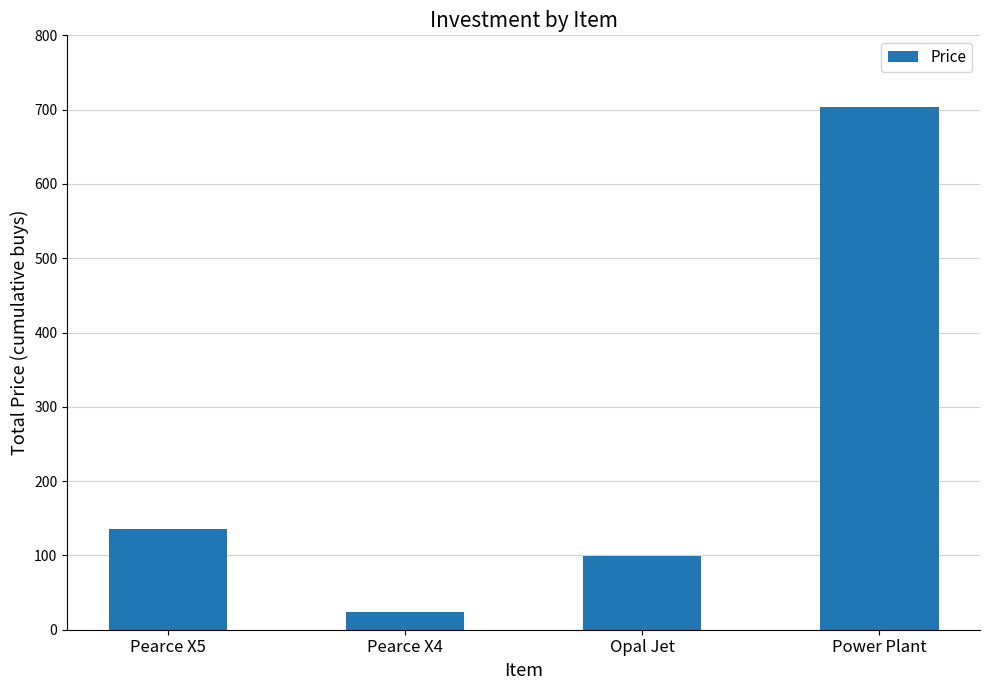

What is the label of the 3rd bar from the left?

Opal Jet